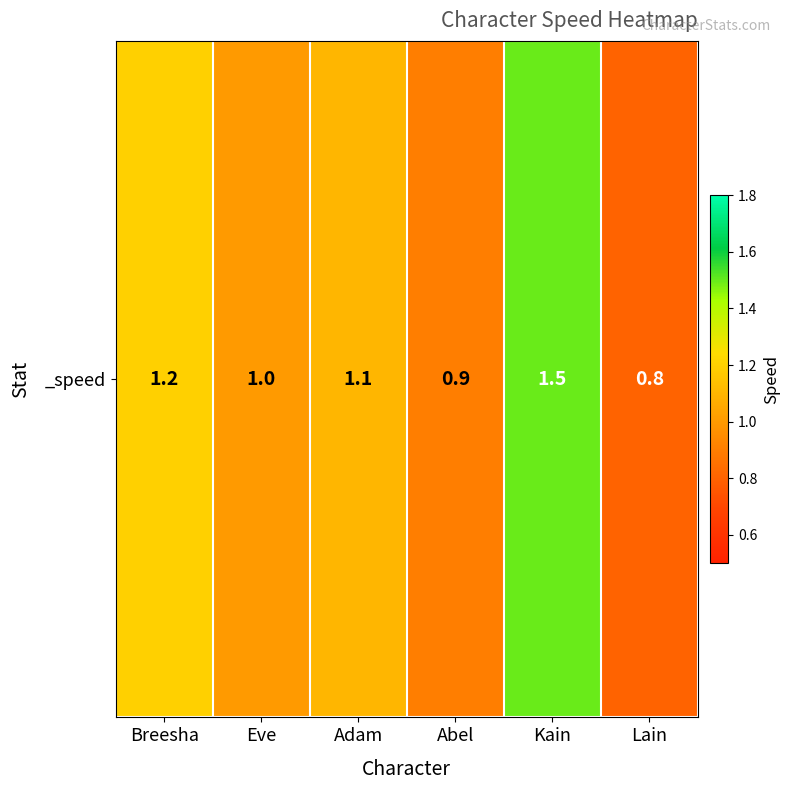

List the labels in order of value, smallest first.

Lain, Abel, Eve, Adam, Breesha, Kain